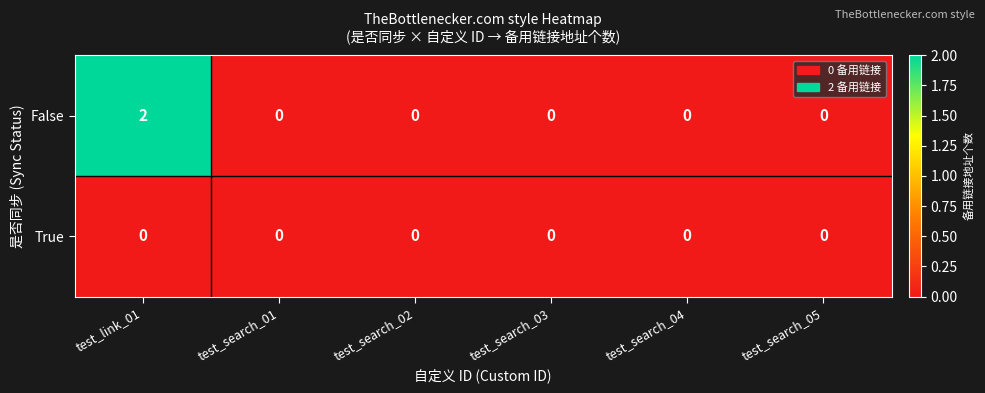

Between test_link_01 and test_search_02, which series saw the biggest shift?

False